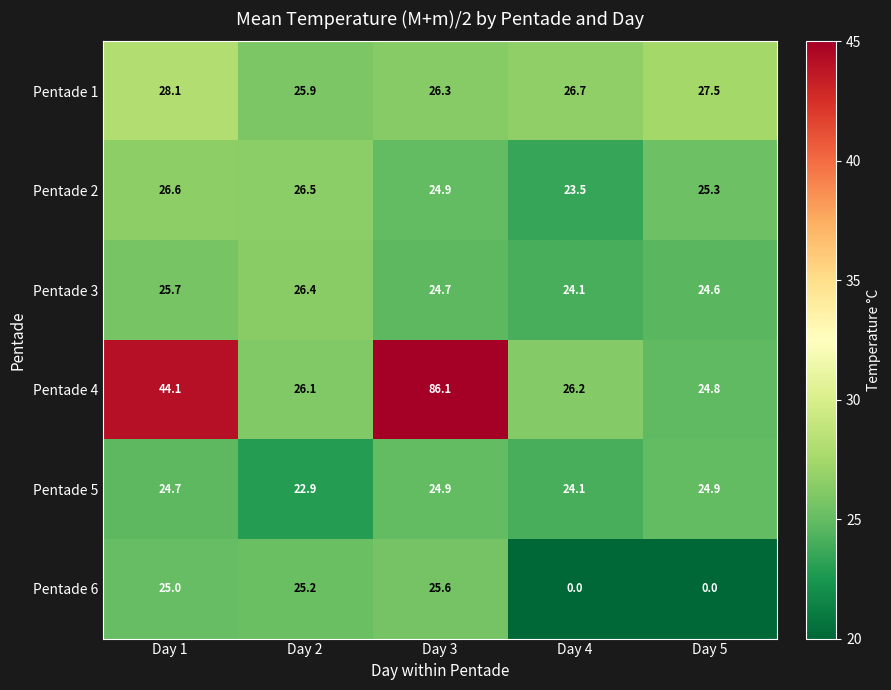

What is the sum of all Pentade 5 values?

121.5